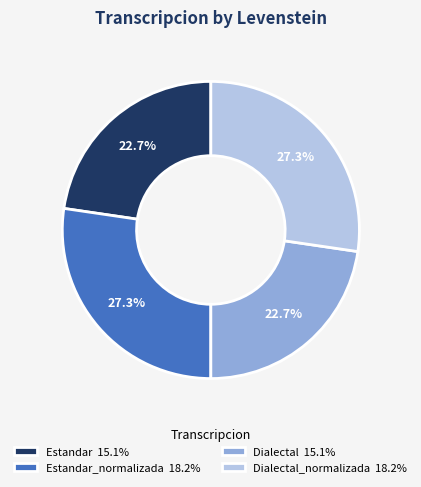

Is there a majority slice in this chart?

No